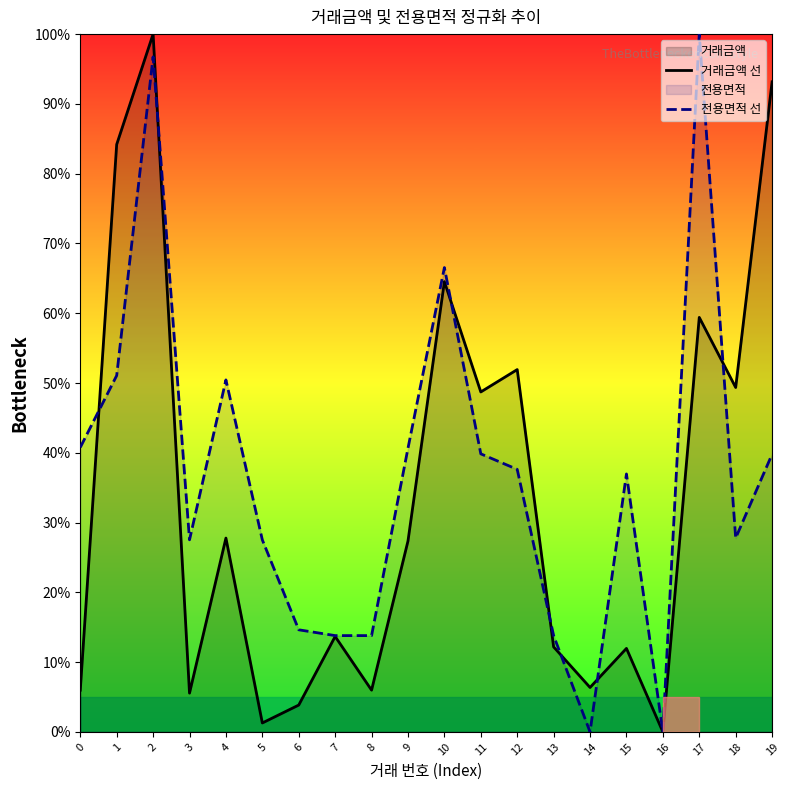

Which category has the highest value in the 전용면적 선 series?

17